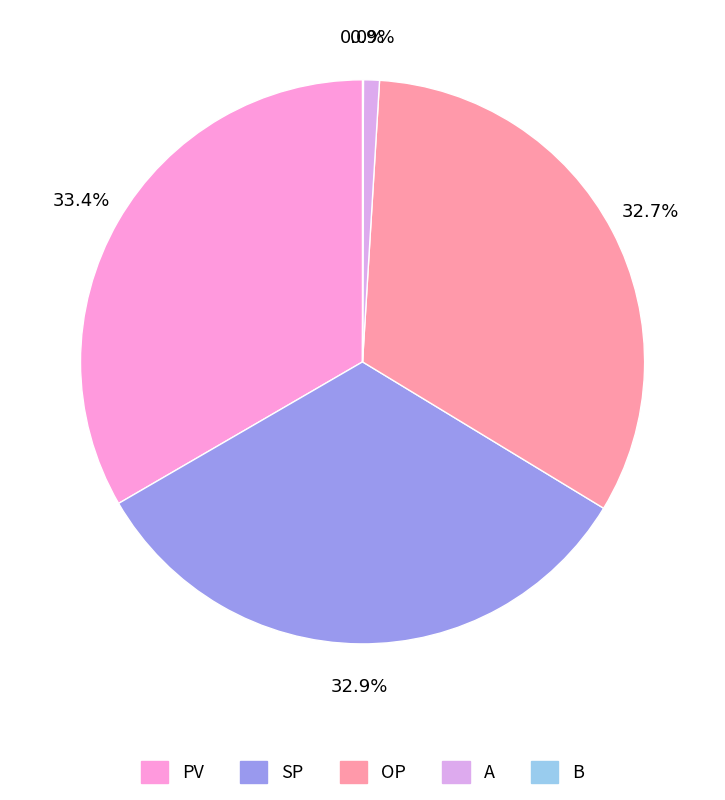

Combined, do SP and PV account for over 50%?

Yes